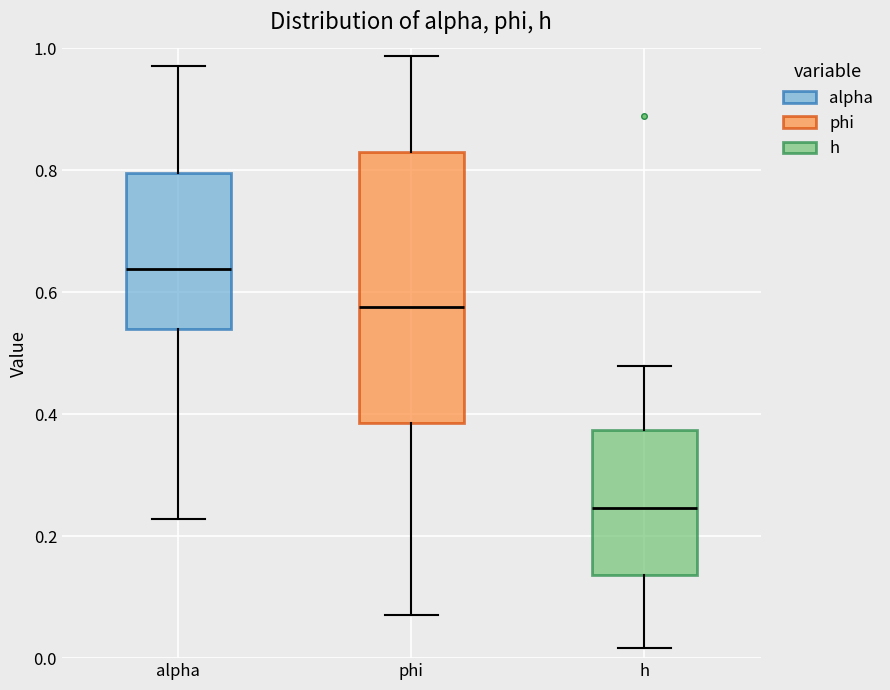

Reading left to right, read every box against the y-axis: the position of its median line, the range the box covers, and the ends of its whiskers. The values are not printed on the chart, so give them approximately, as read against the axis.

alpha: median 0.64, box 0.54 to 0.80, whiskers 0.22 to 0.98
phi: median 0.58, box 0.38 to 0.84, whiskers 0.08 to 0.98
h: median 0.24, box 0.14 to 0.38, whiskers 0.02 to 0.48